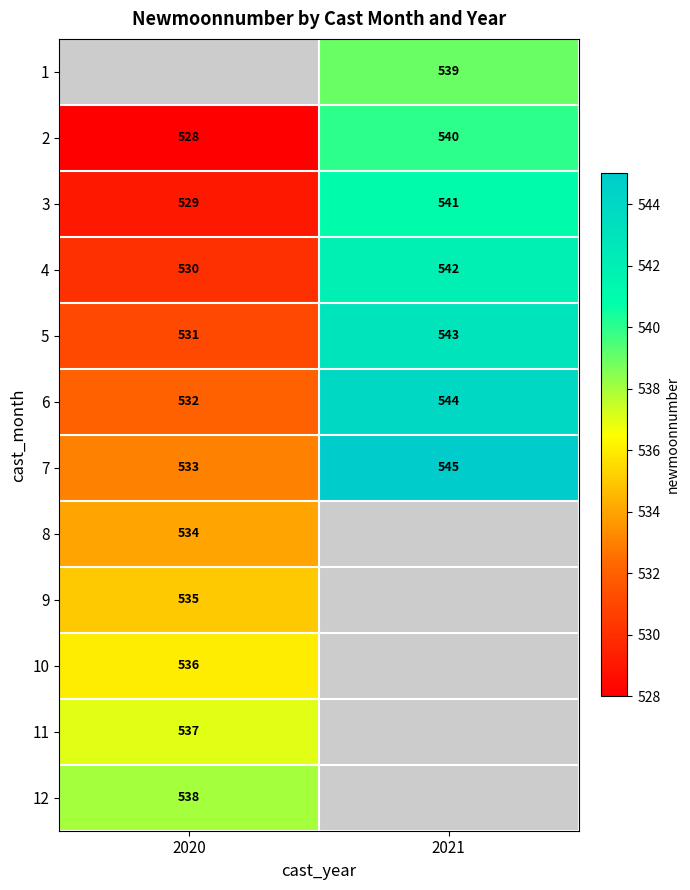

List the labels in order of 3 value, largest first.

2021, 2020